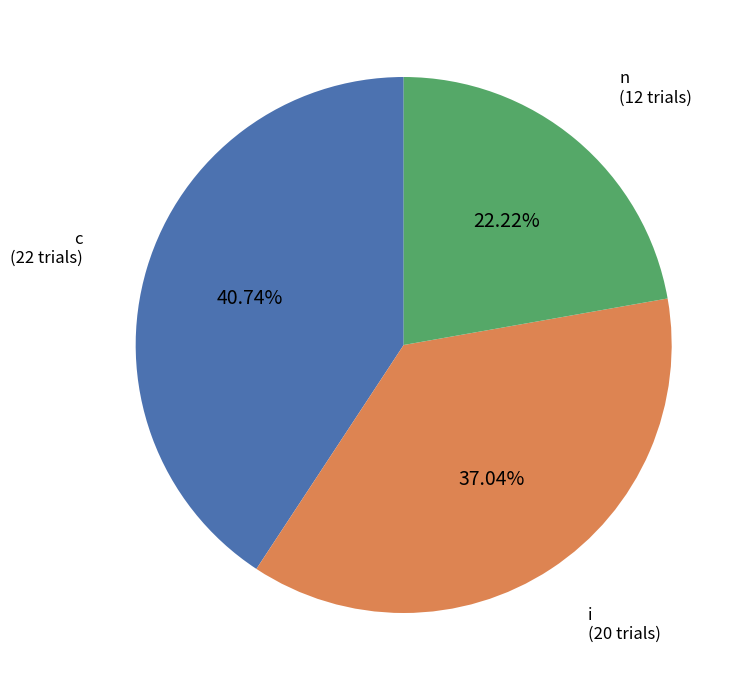

Is there a majority slice in this chart?

No